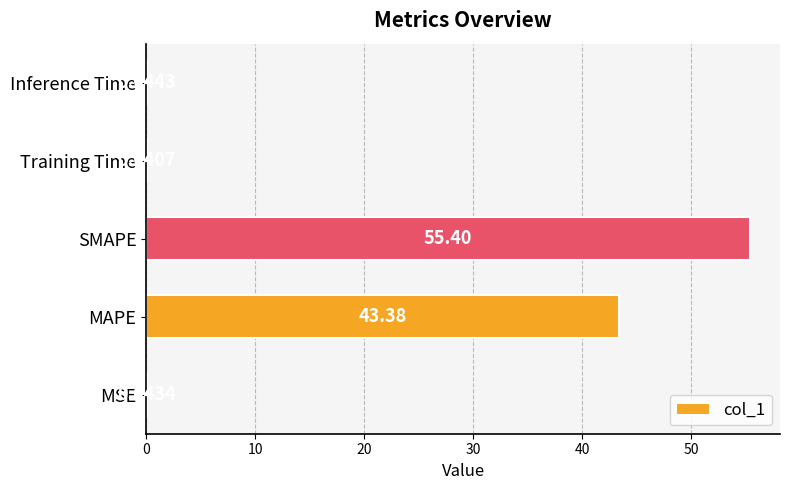

What is the sum of all values?

98.9